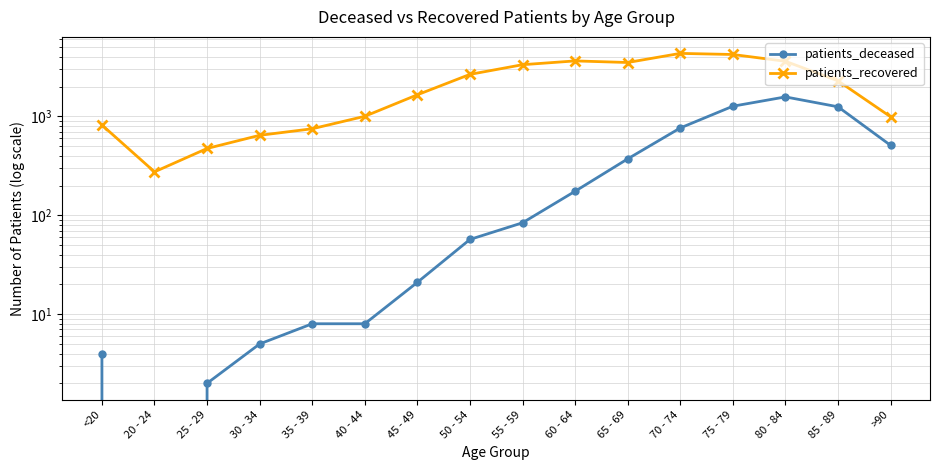

At which label does patients_recovered first exceed 2290?

50 - 54